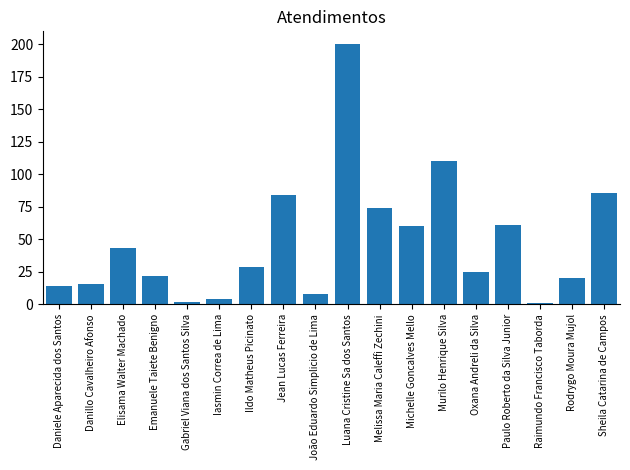

What is the change in value from Elisama Walter Machado to Emanuele Taiete Benigno?

-21